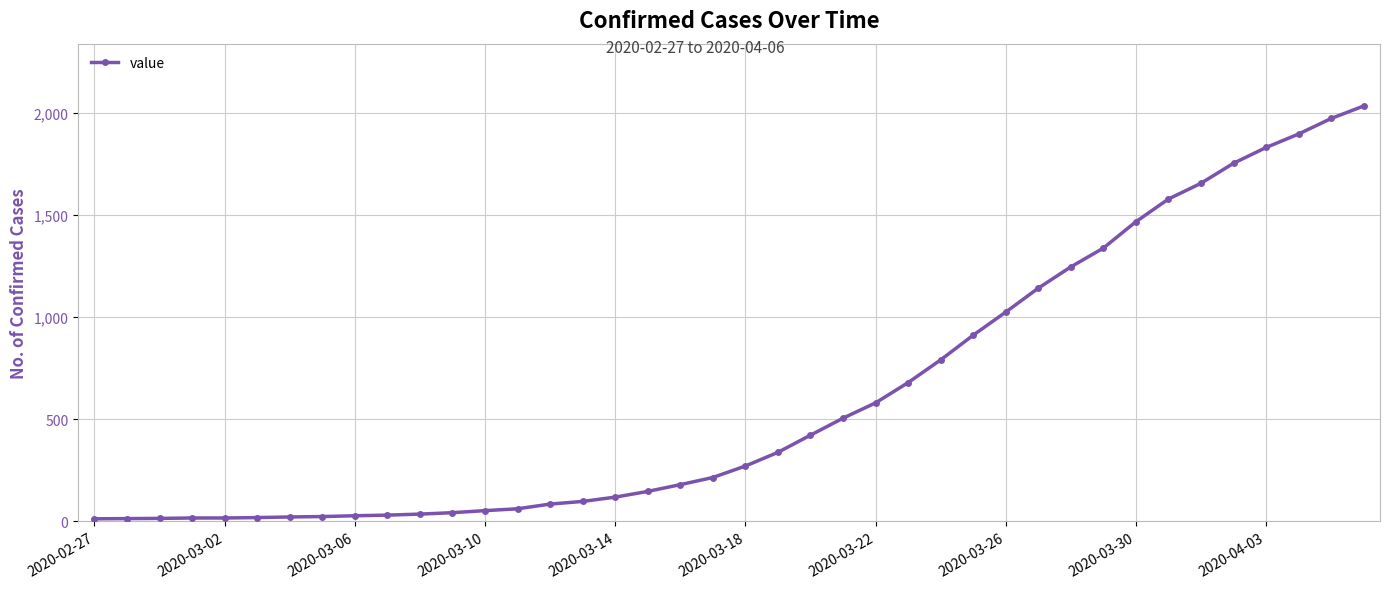

What is the difference between the maximum and minimum values?

2019